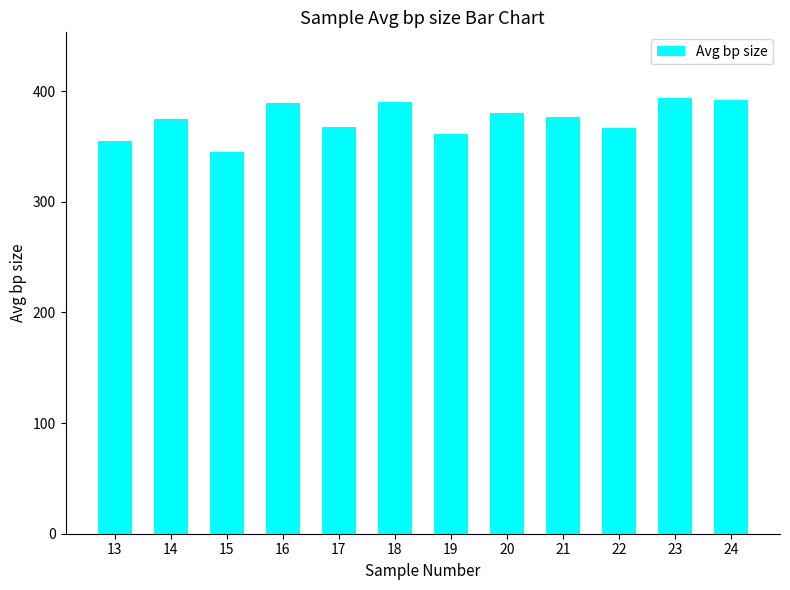

How many data points are less than 377?

6